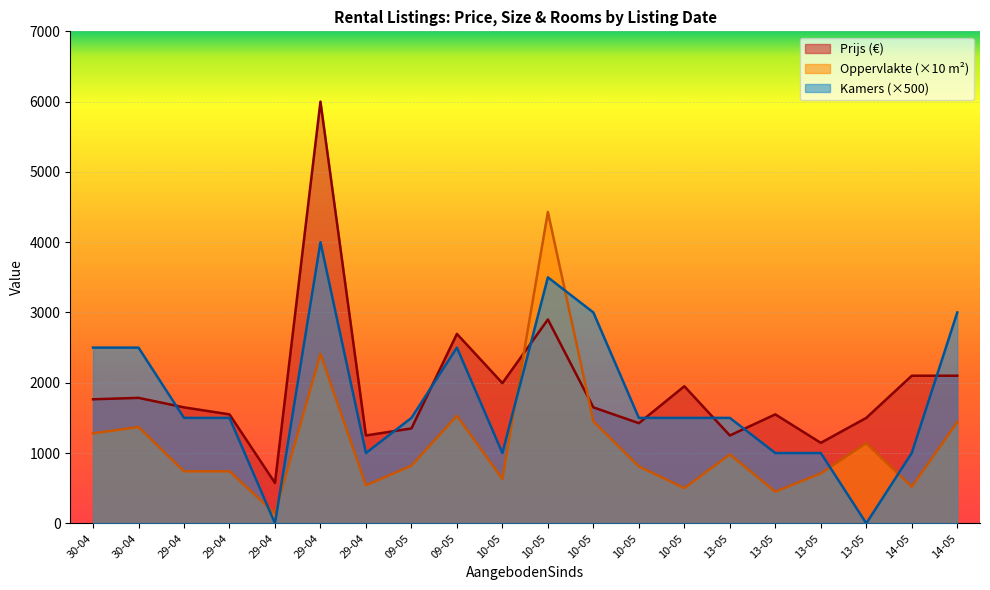

How many intersections are there between Kamers and Prijs?

8